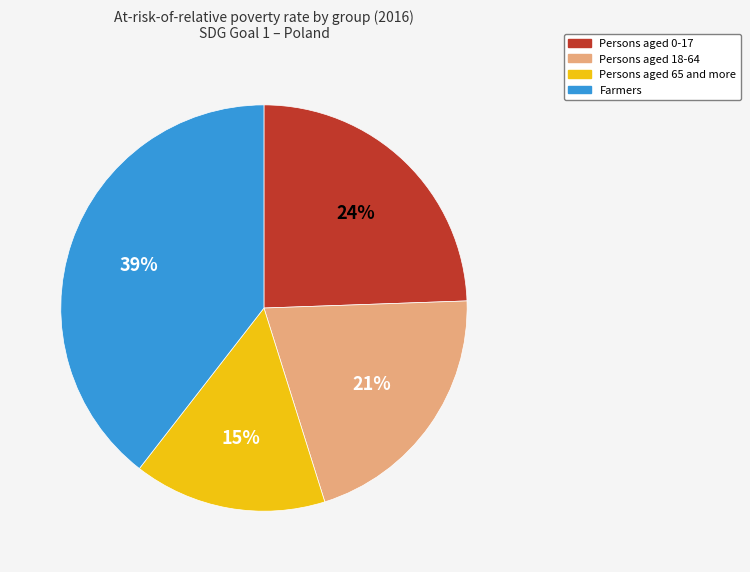

How many slices are in this pie chart?

4